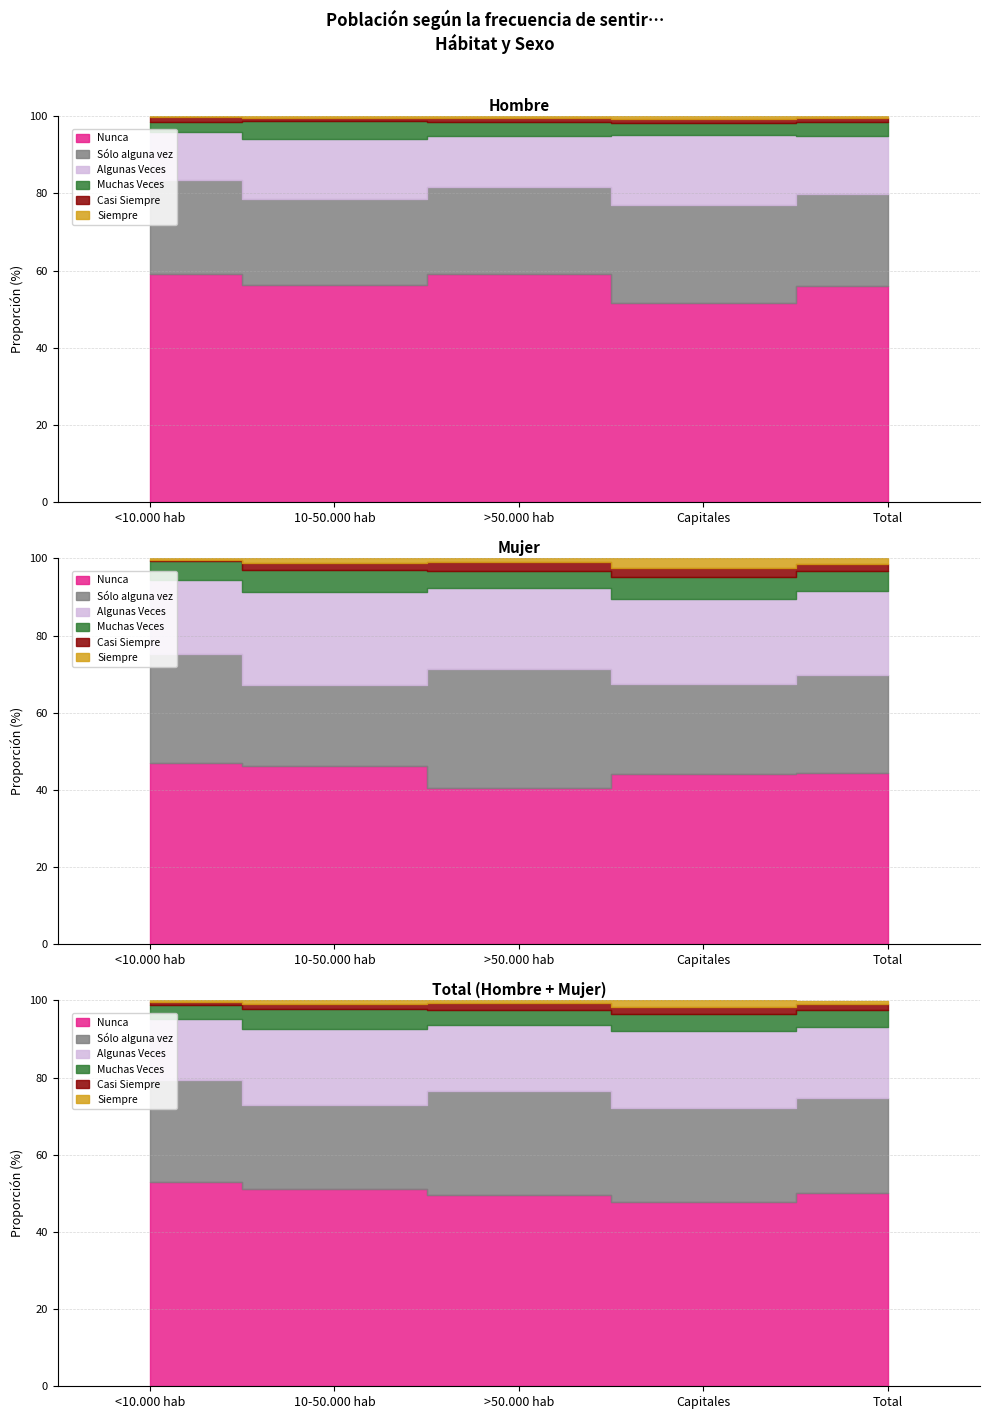

True or false: Nunca and Sólo alguna vez cross at least once.

False